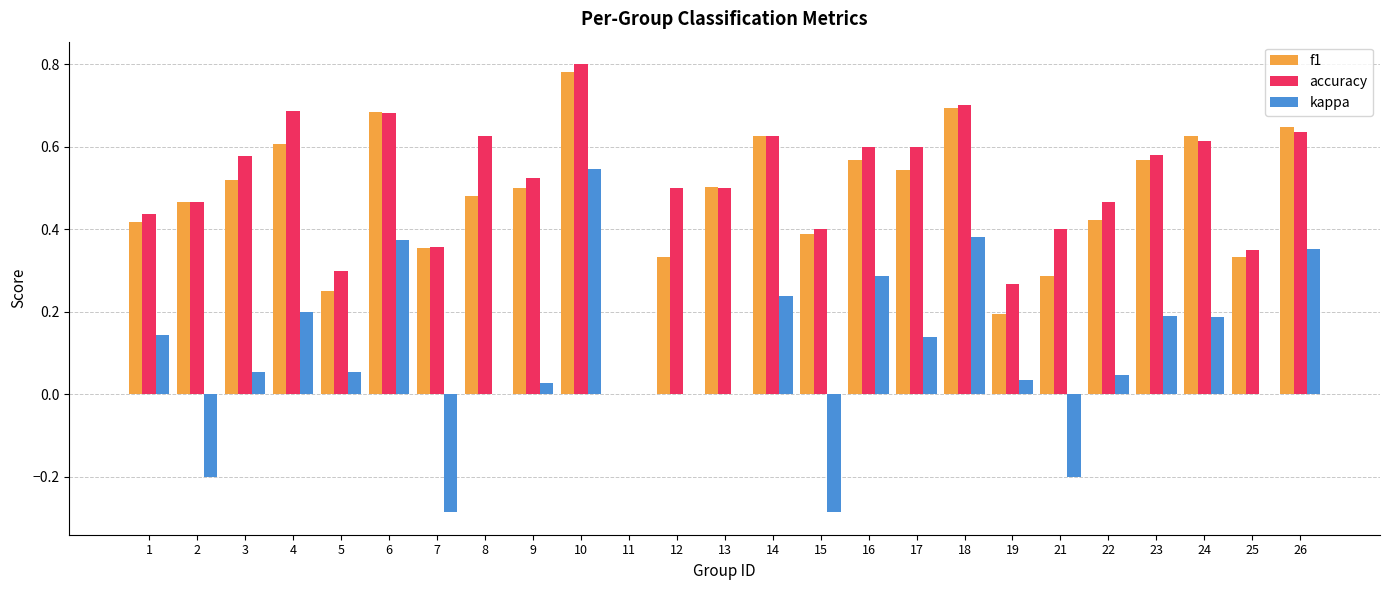

Is the value of kappa at 11 greater than the value of f1 at 23?

No